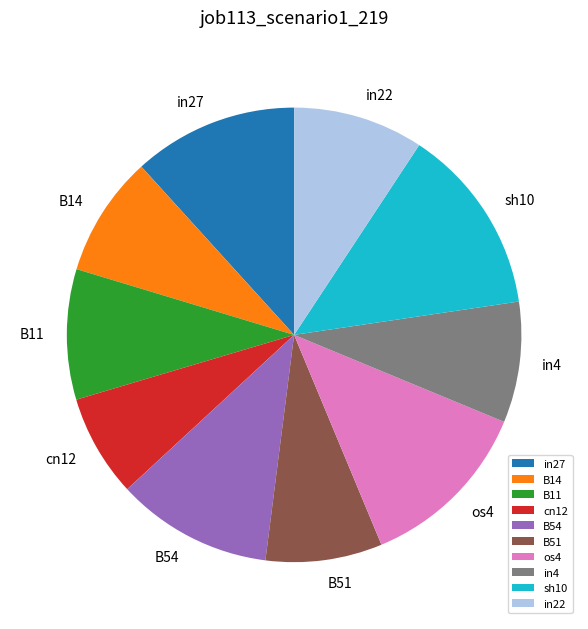

Which has a higher value, in4 or in27?

in27